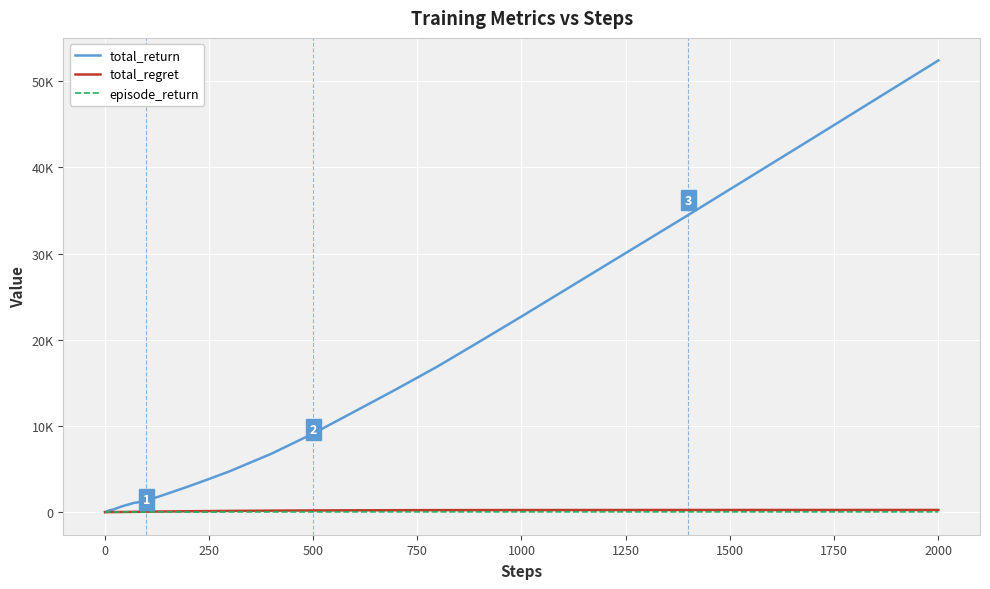

List the series in order of their peak value, lowest first.

episode_return, total_regret, total_return